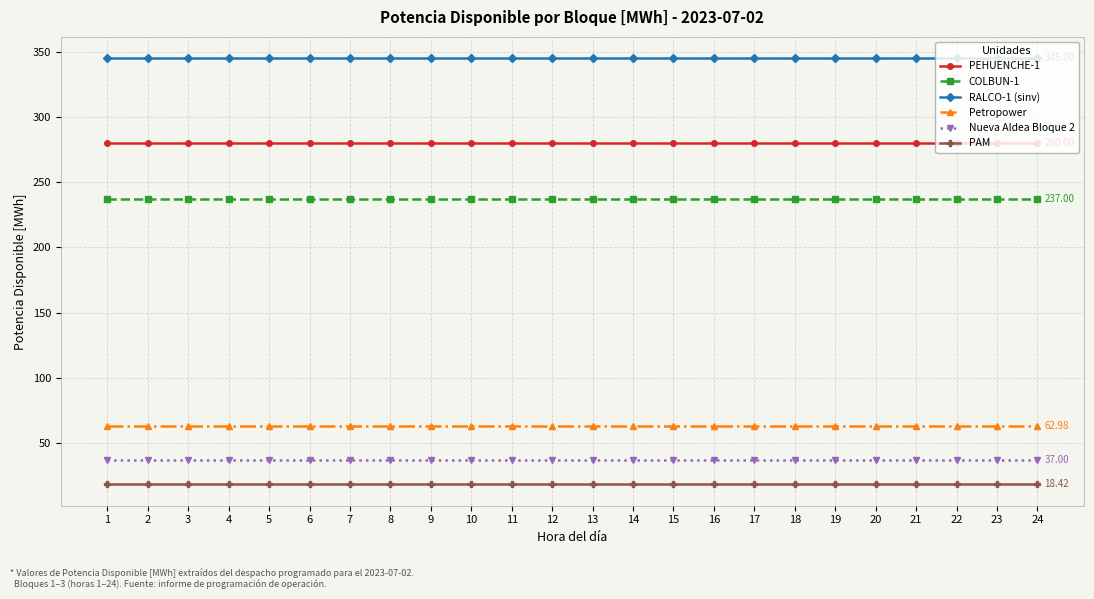

The value of PAM at 17 is 4.5. True or false?

False